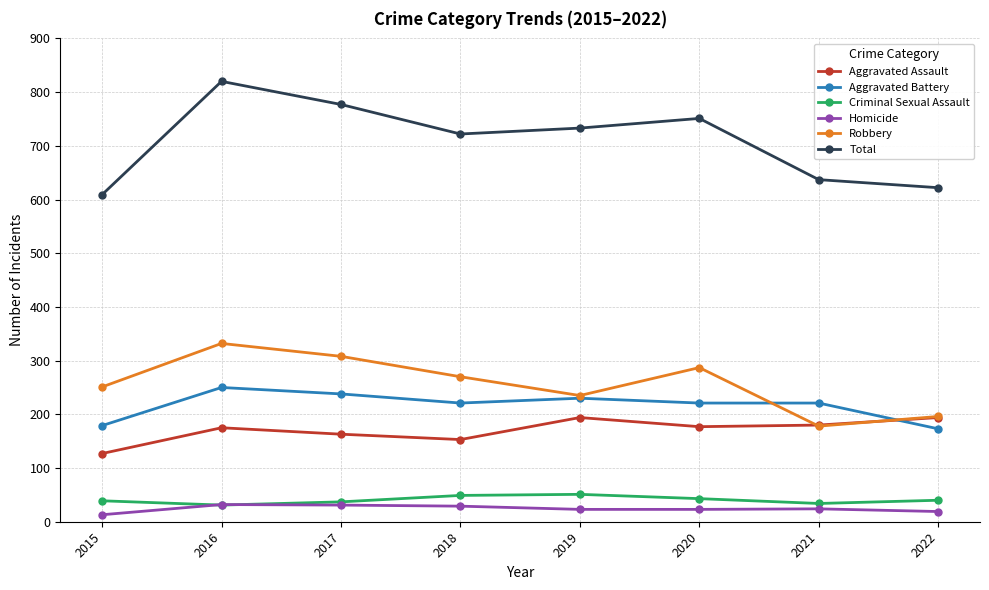

Which series has the largest range (max minus min)?

Total